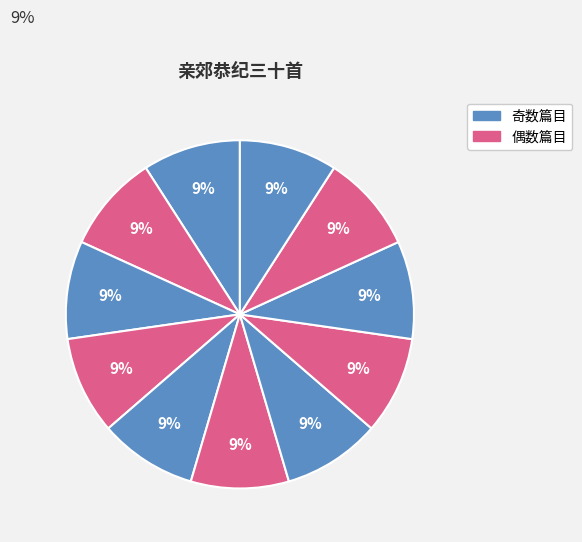

Count the number of slices in the pie.

11